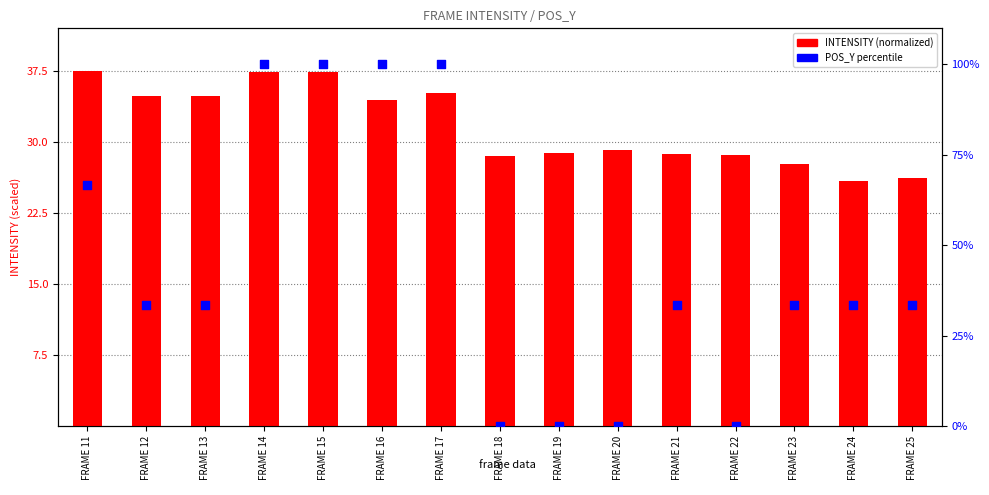

Which series contains the highest Y value?

POS_Y percentile